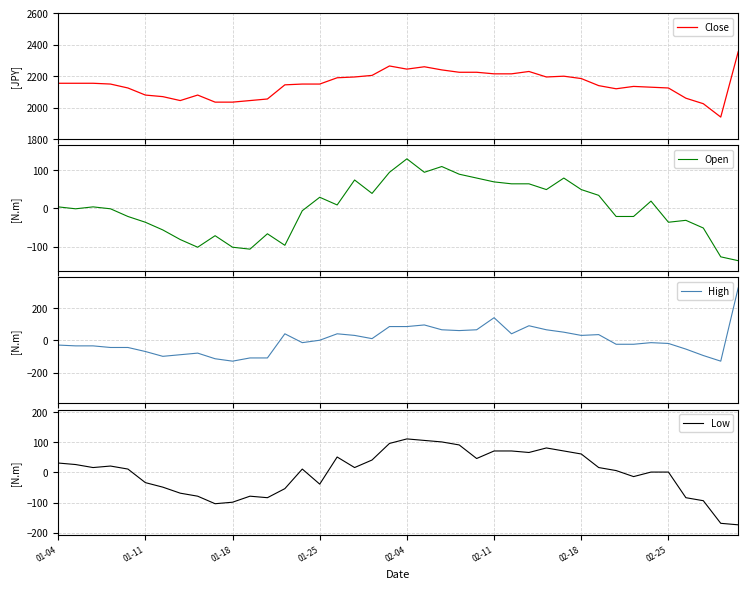

How many values in the High series are below -14?

21